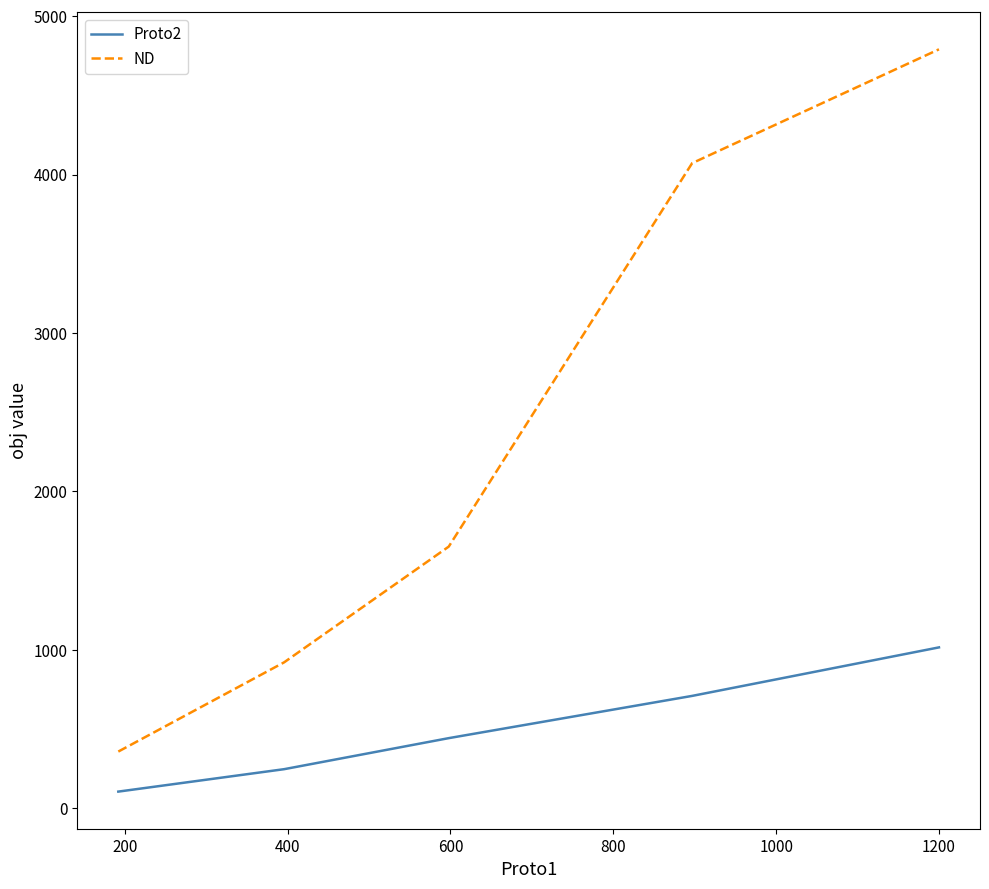

Rank the series by their average value, from lowest to highest.

Proto2, ND